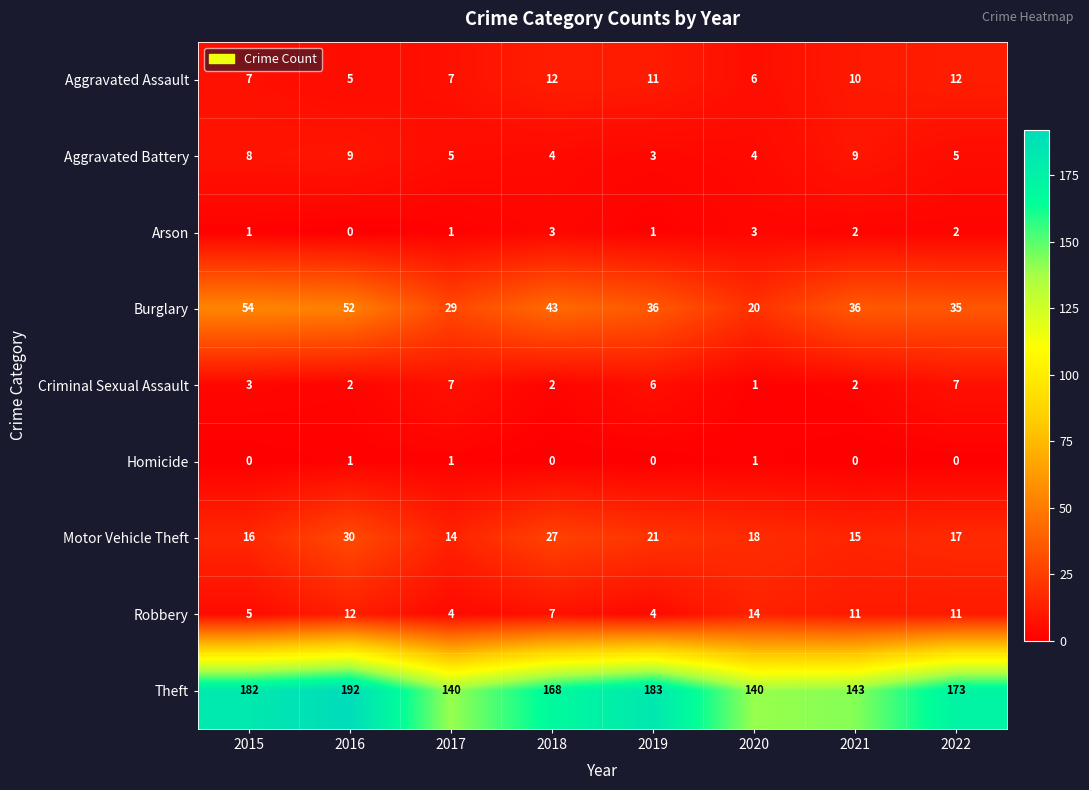

What is the sum of all Arson values?

13